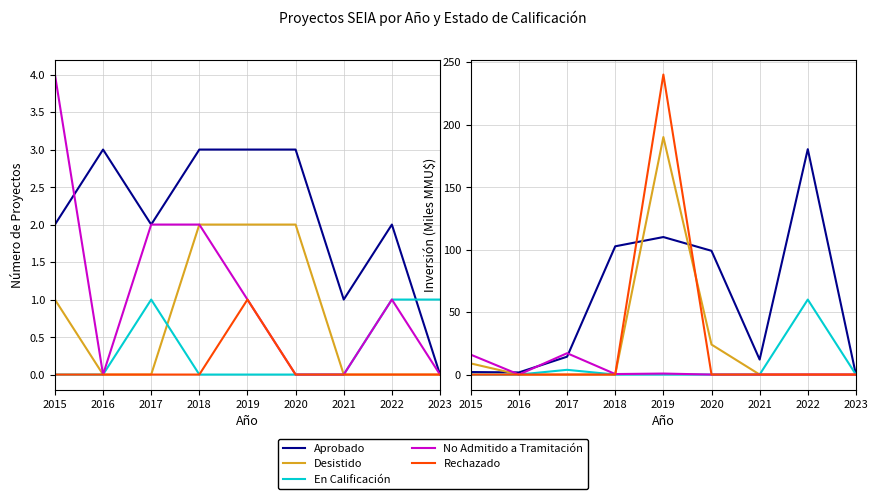

Reading left to right, extract all data points from this chart.

Aprobado: 2.0	1.7	14.3	102.6	110.0	99.0	12.0	180.3	0.0
Desistido: 8.9	0.0	0.0	0.1	190.0	24.0	0.0	0.0	0.0
En Calificación: 0.0	0.0	3.8	0.0	0.0	0.0	0.0	60.0	0.0
No Admitido a Tramitación: 15.9	0.0	17.1	0.4	0.8	0.0	0.0	0.0	0.0
Rechazado: 0.0	0.0	0.0	0.0	240.0	0.0	0.0	0.0	0.0